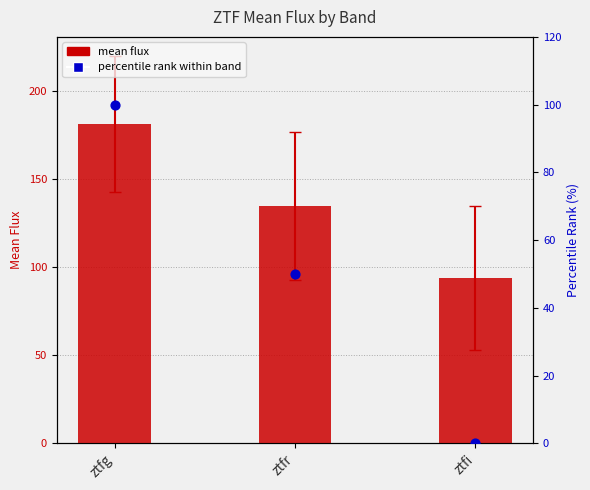

At which category is the sum across all series the highest?

ztfg